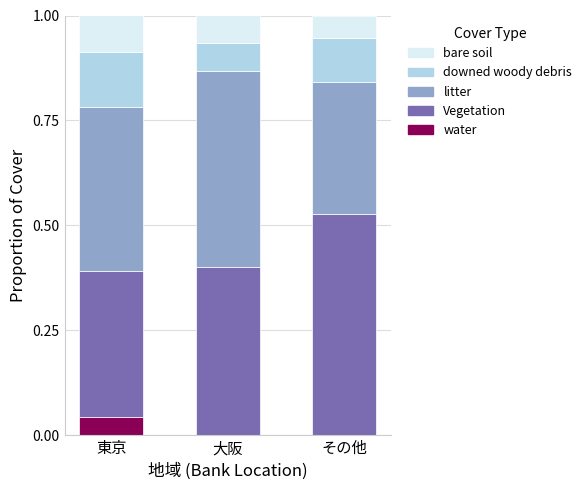

Are the bars horizontal?

No